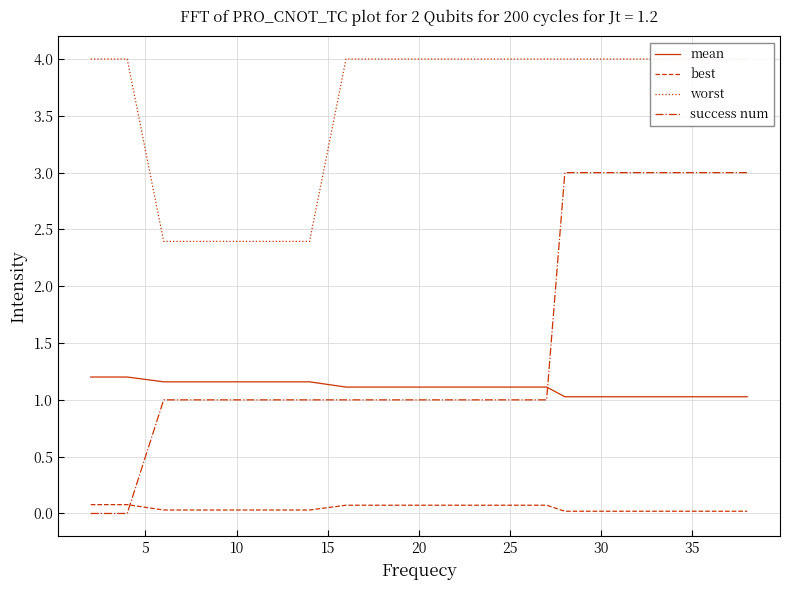

True or false: mean and success num cross at least once.

True